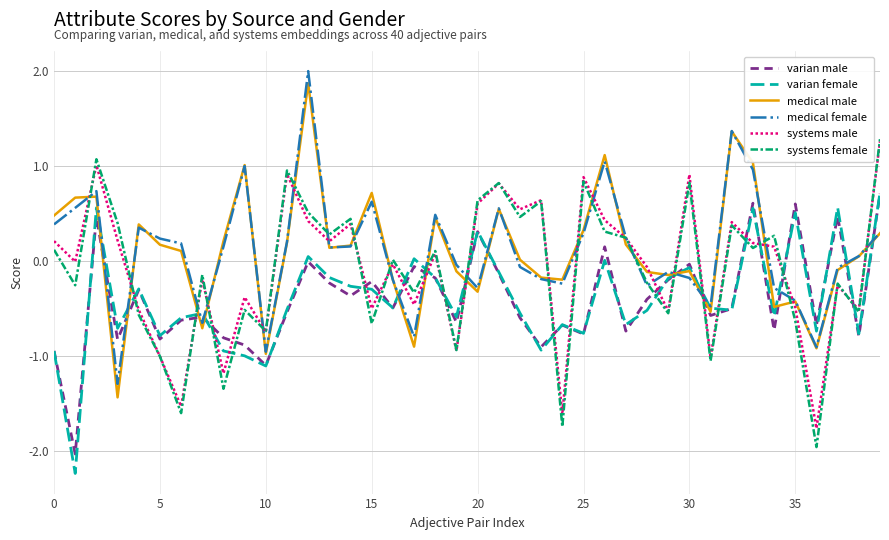

How many intersections are there between varian female and systems male?

20